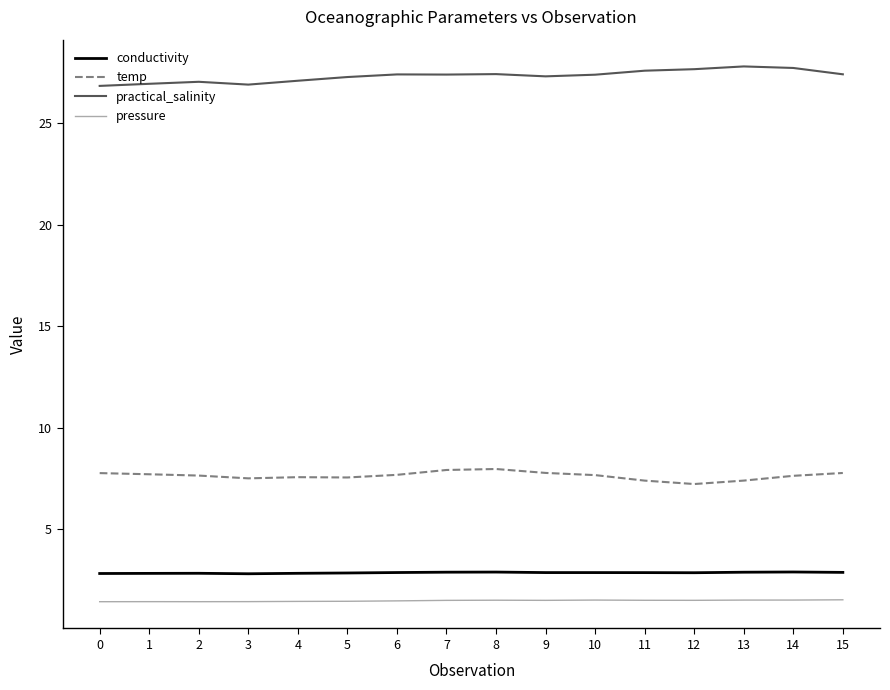

List the series in order of their peak value, lowest first.

pressure, conductivity, temp, practical_salinity